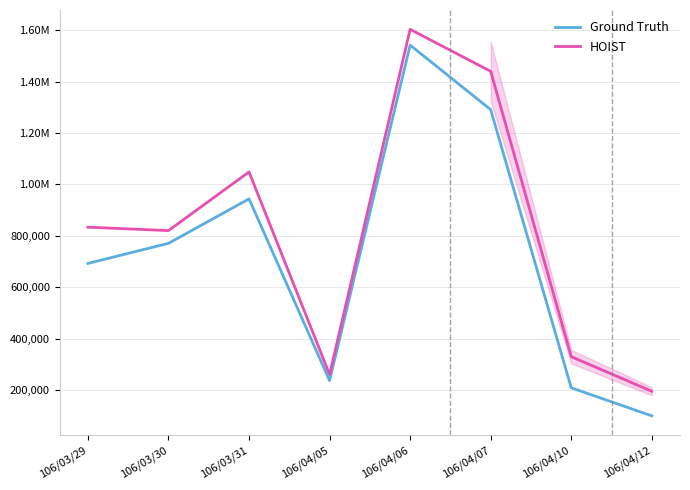

Reading right to left, list all the values displayed in this chart.

Ground Truth: 106/04/12=100000	106/04/10=209000	106/04/07=1291000	106/04/06=1542000	106/04/05=237000	106/03/31=944000	106/03/30=771000	106/03/29=693000
HOIST: 106/04/12=195660	106/04/10=330130	106/04/07=1440010	106/04/06=1603460	106/04/05=260840	106/03/31=1048800	106/03/30=820580	106/03/29=833840